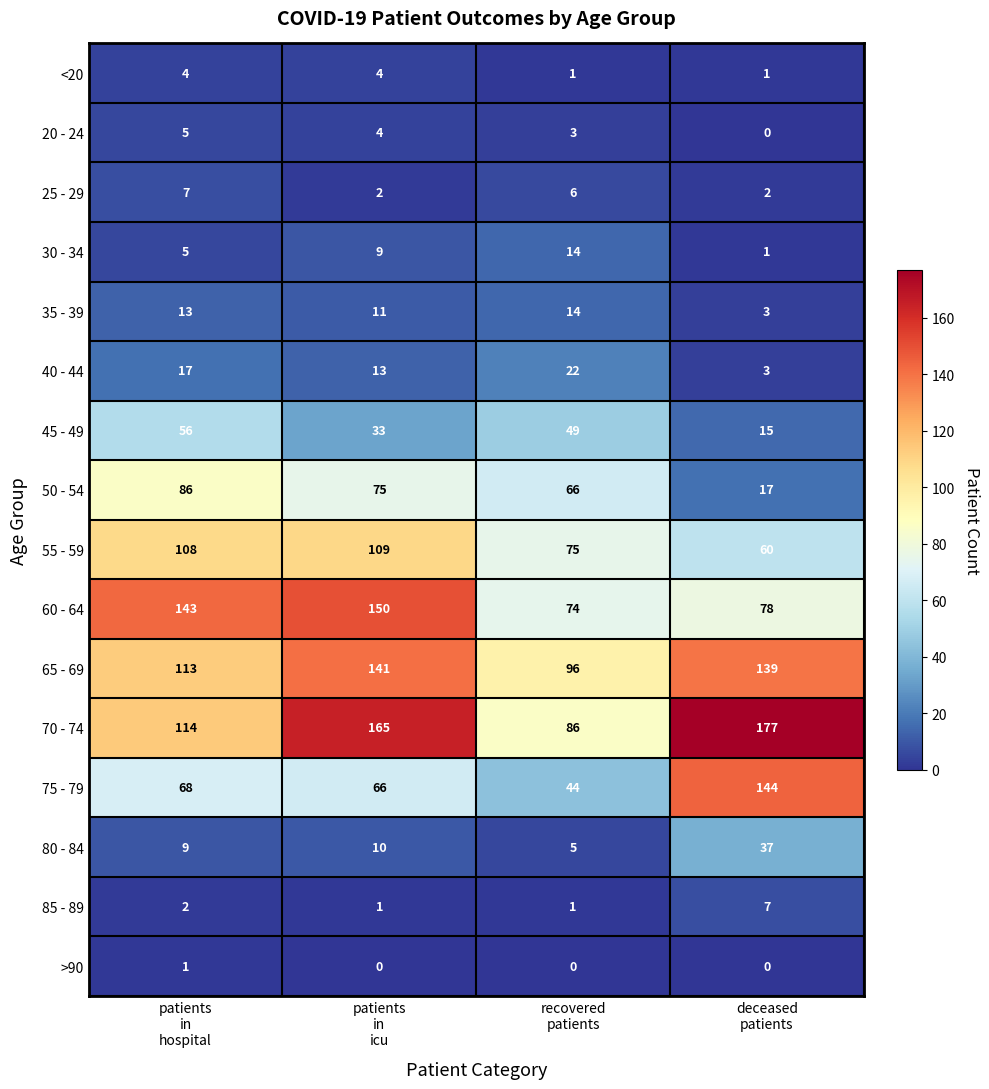

Which category has the highest value across all series?

deceased
patients